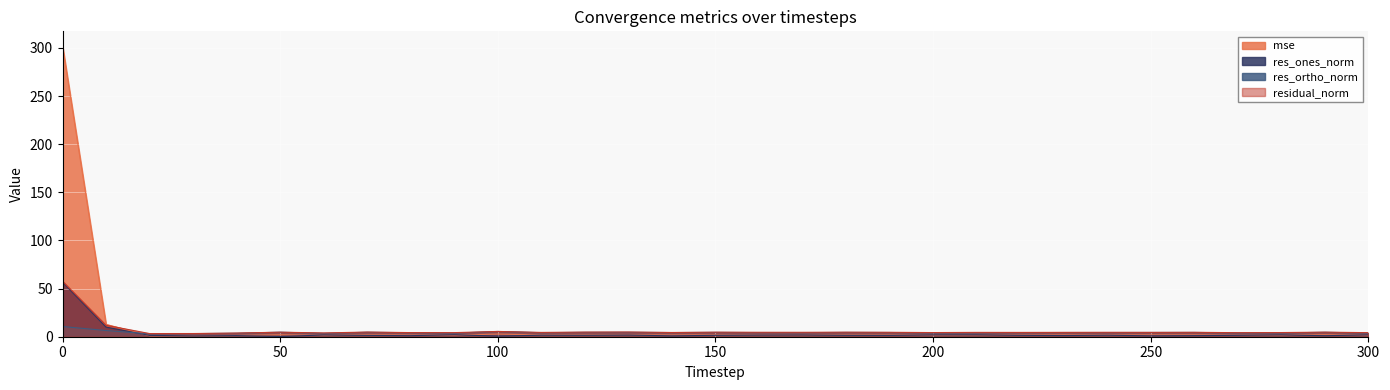

What are all the series names shown in the legend?

mse, res_ones_norm, res_ortho_norm, residual_norm